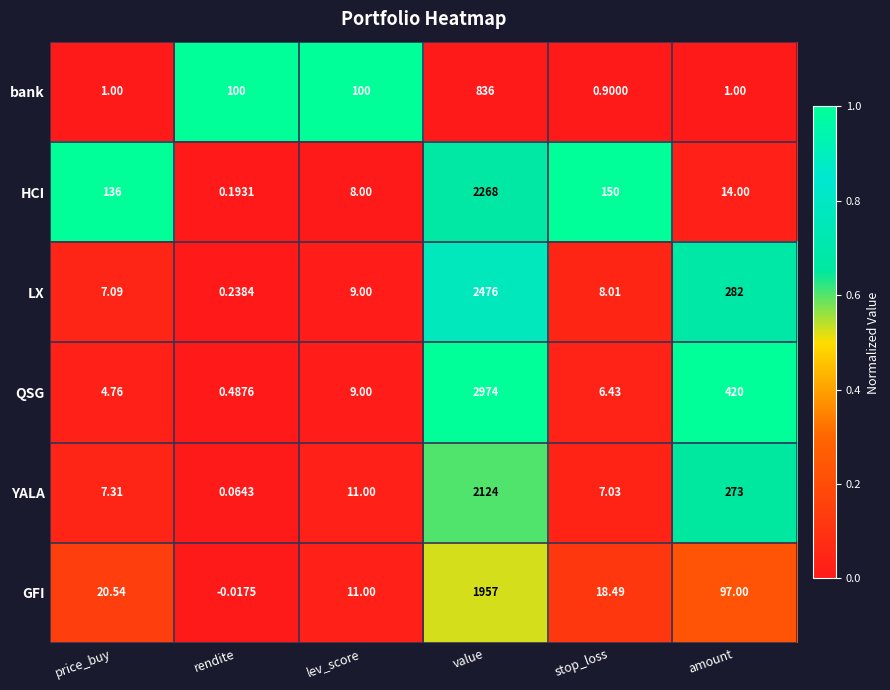

At which category is the sum across all series the highest?

value